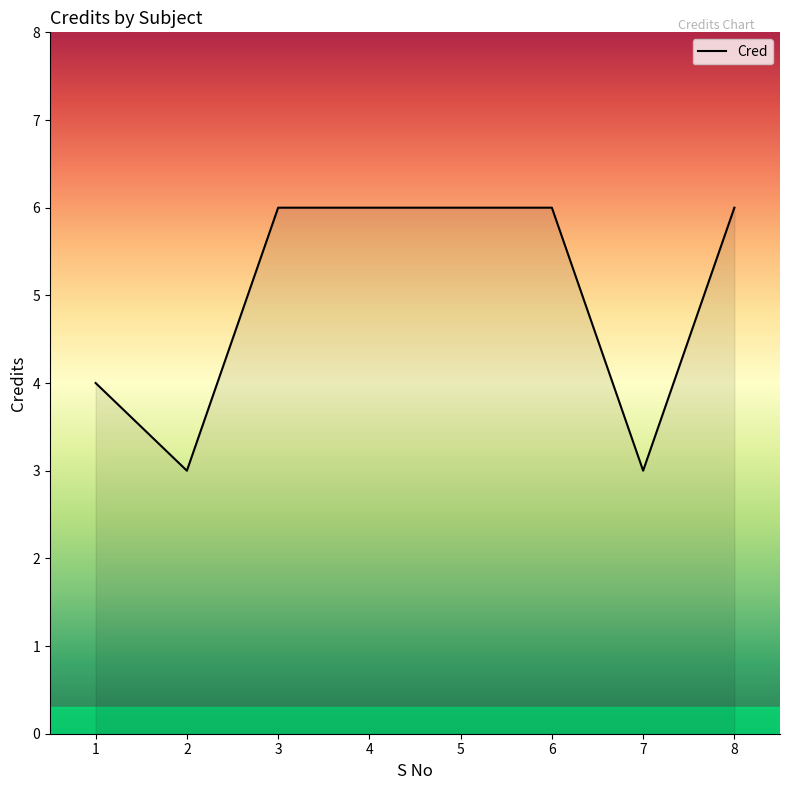

What is the greatest value displayed?

6